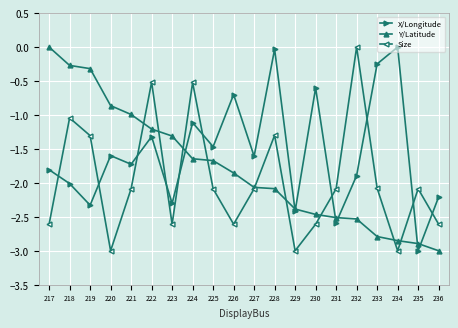

What is the difference between the maximum and minimum values in the Y/Latitude series?

3.0